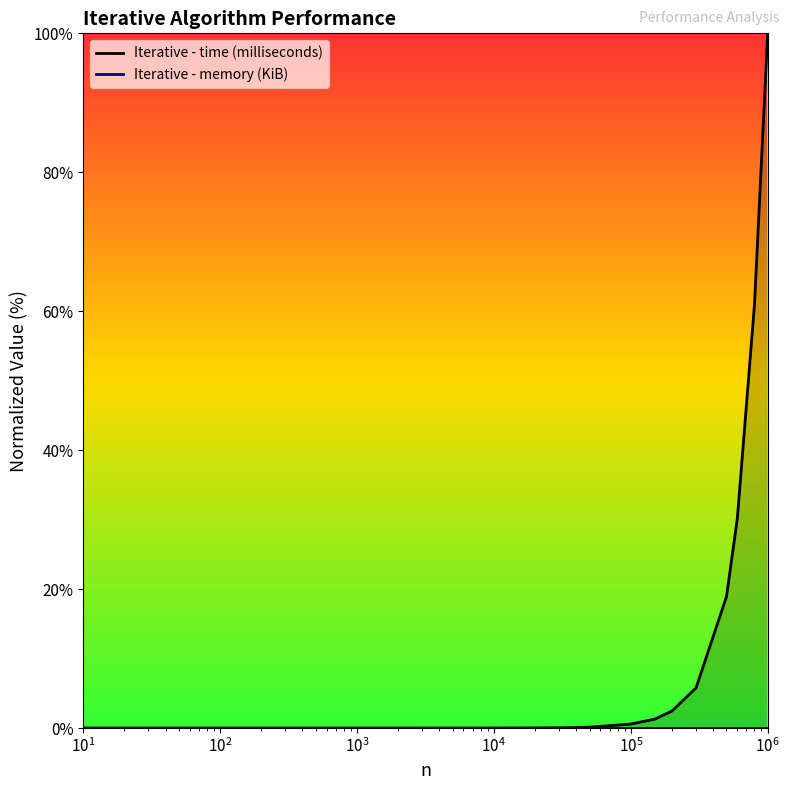

What is the maximum value shown in the chart?

100.0